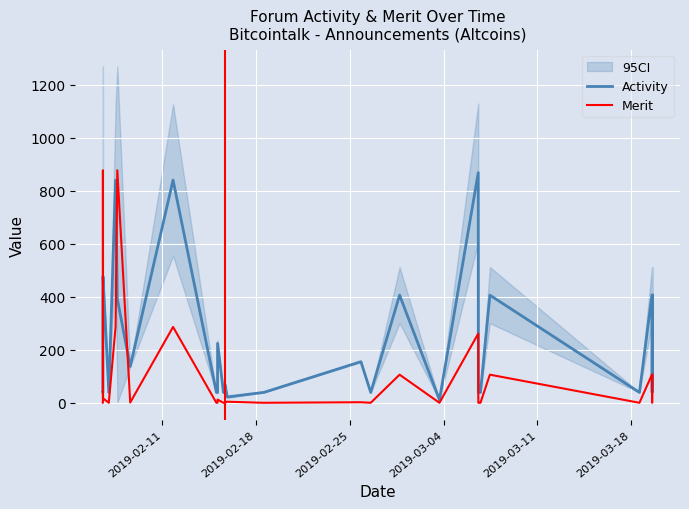

What are all the series names shown in the legend?

Activity, Merit